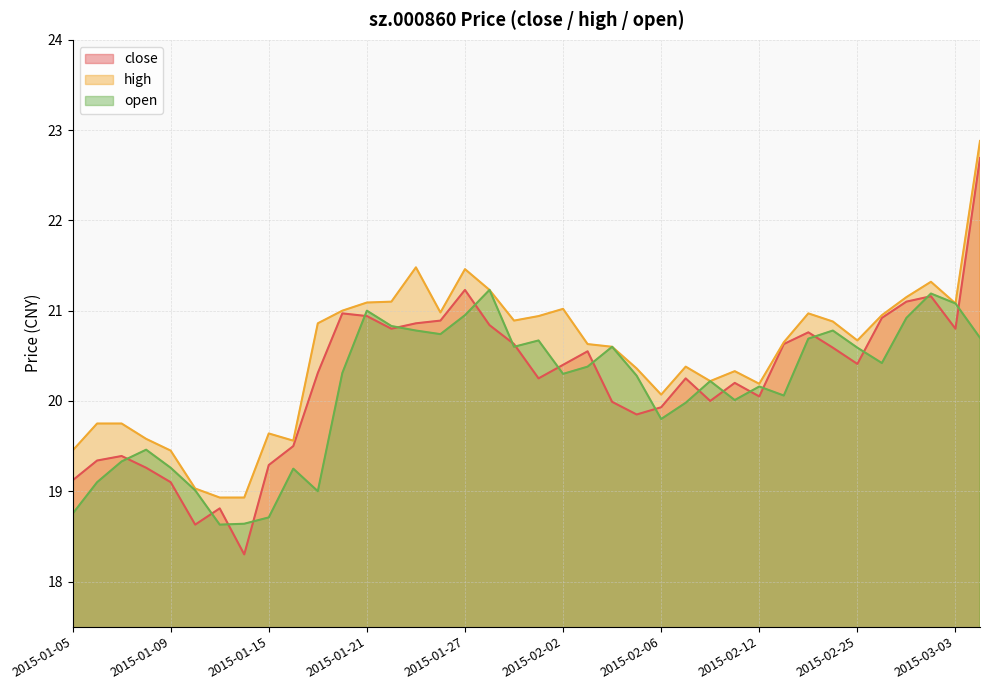

Does the chart have visible grid lines?

Yes